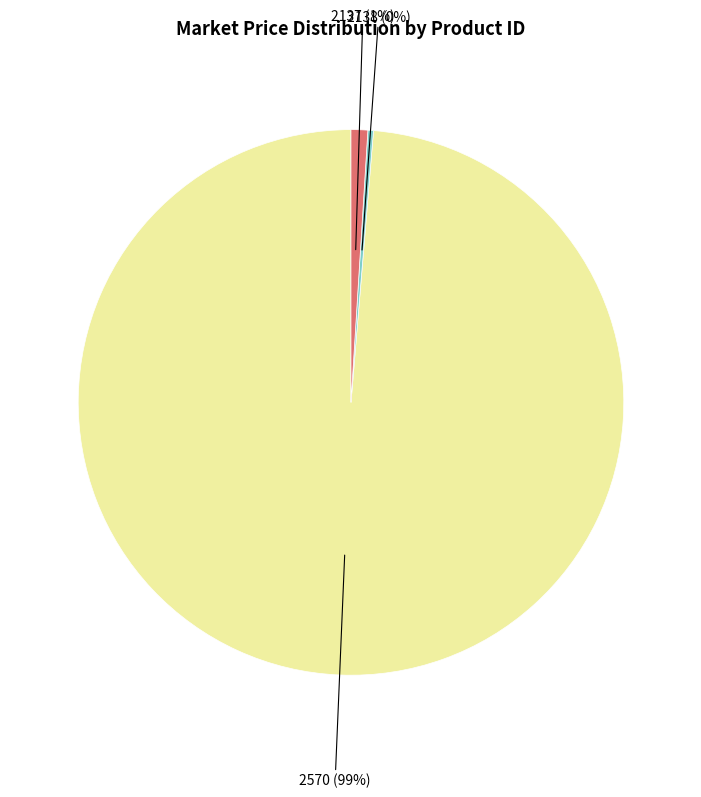

Does any single category account for the majority?

Yes